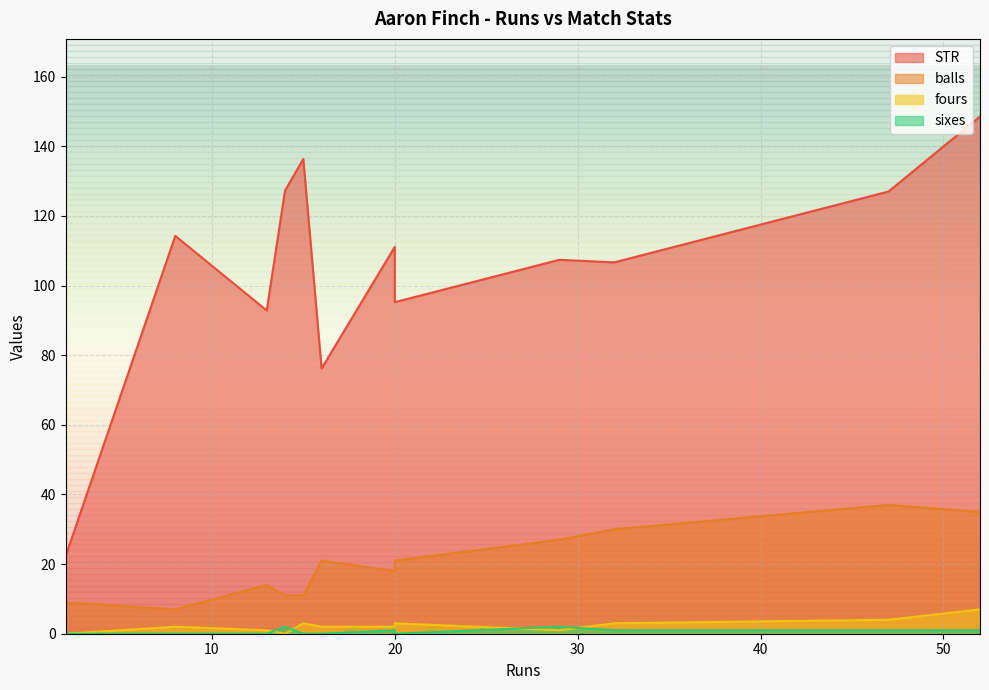

Which label corresponds to the largest value in the chart?

52